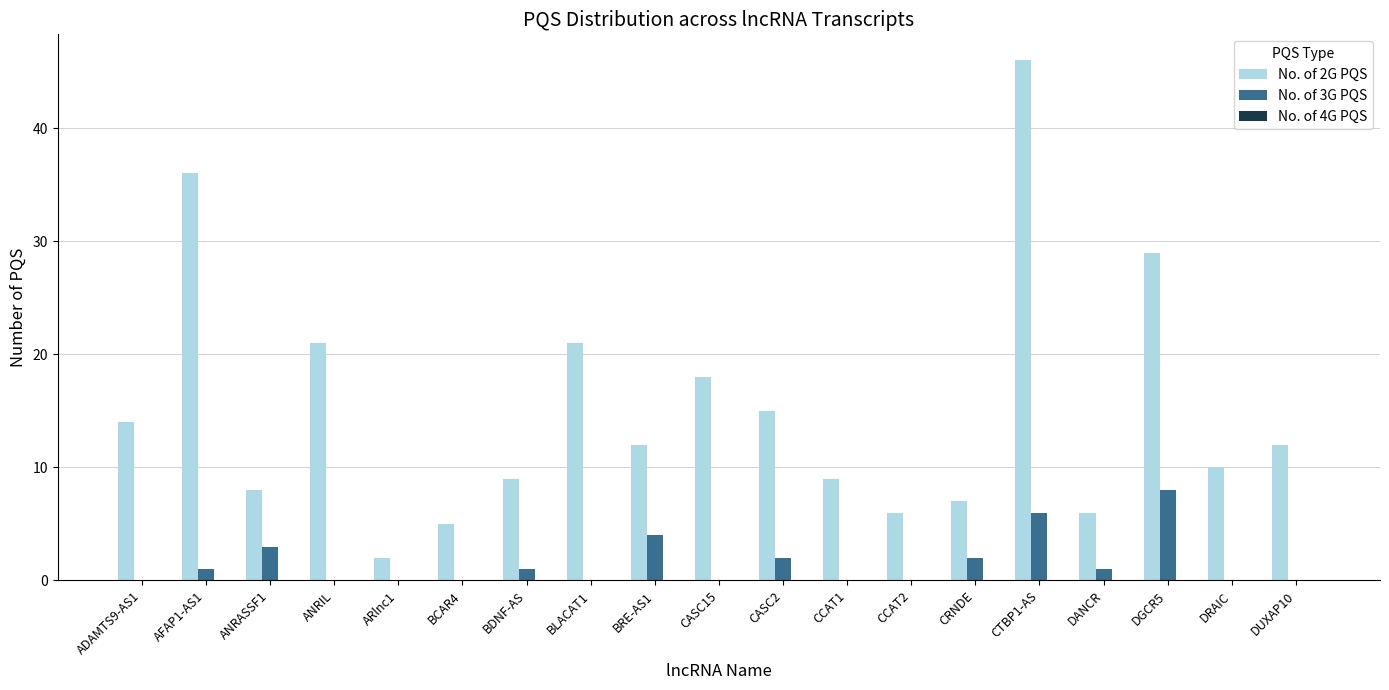

How many categories are shown in the chart?

19